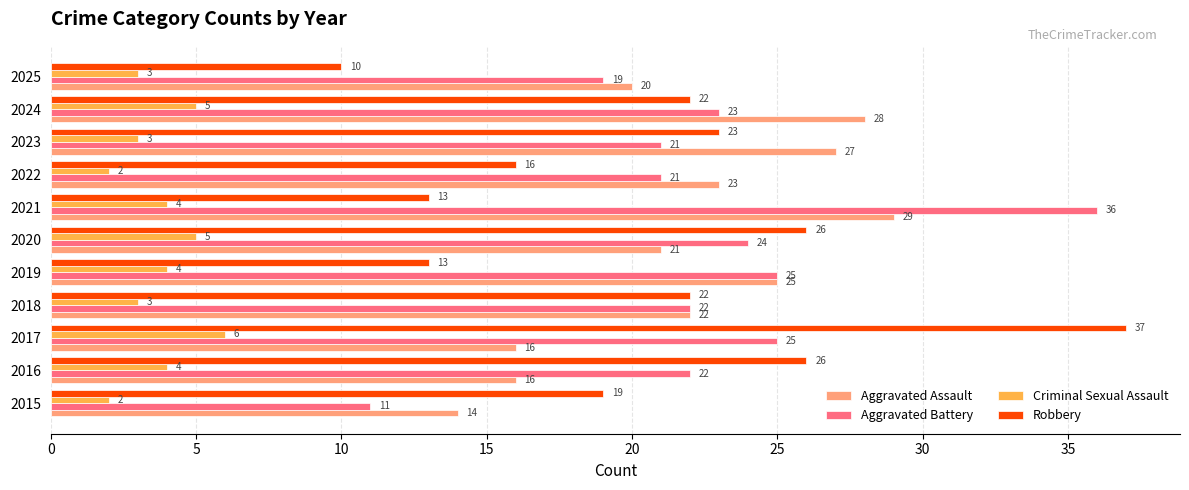

At which category does the chart reach its peak across all series?

2017